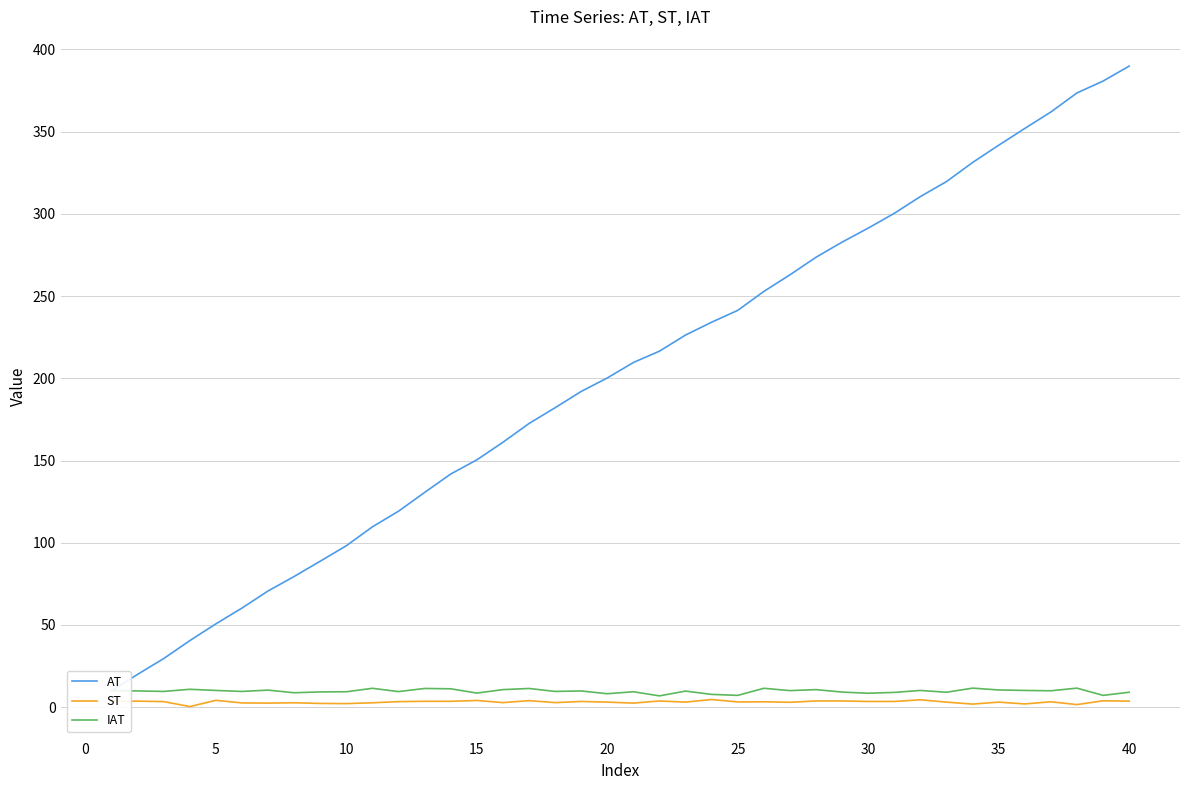

At how many categories does at least one series exceed 210?

19